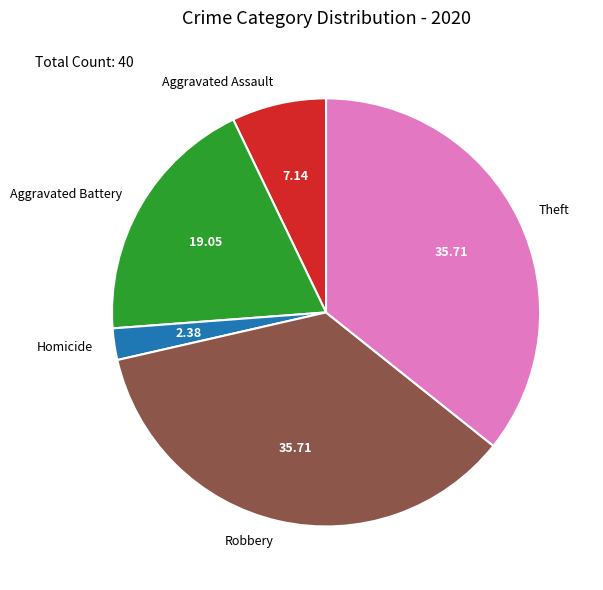

Between Aggravated Assault and Homicide, which is larger?

Aggravated Assault